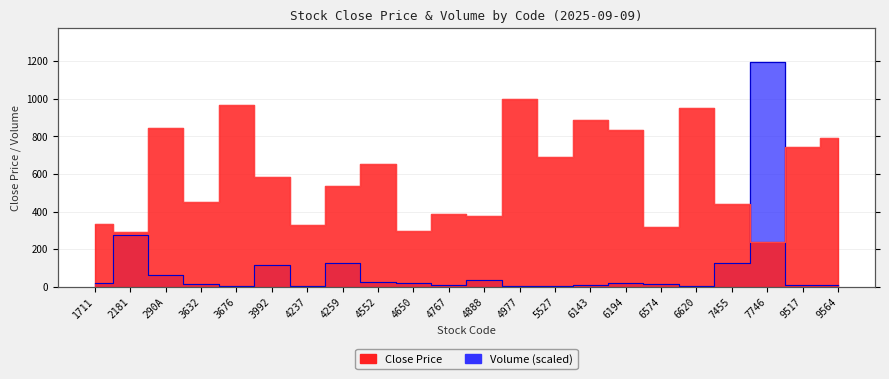

Does the chart display data point markers on the line(s)?

No